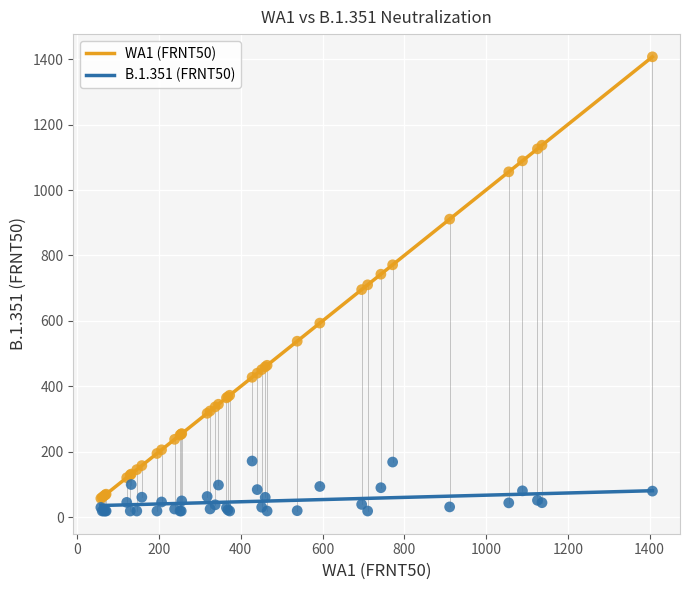

Which series reaches the maximum Y coordinate?

WA1 (FRNT50)